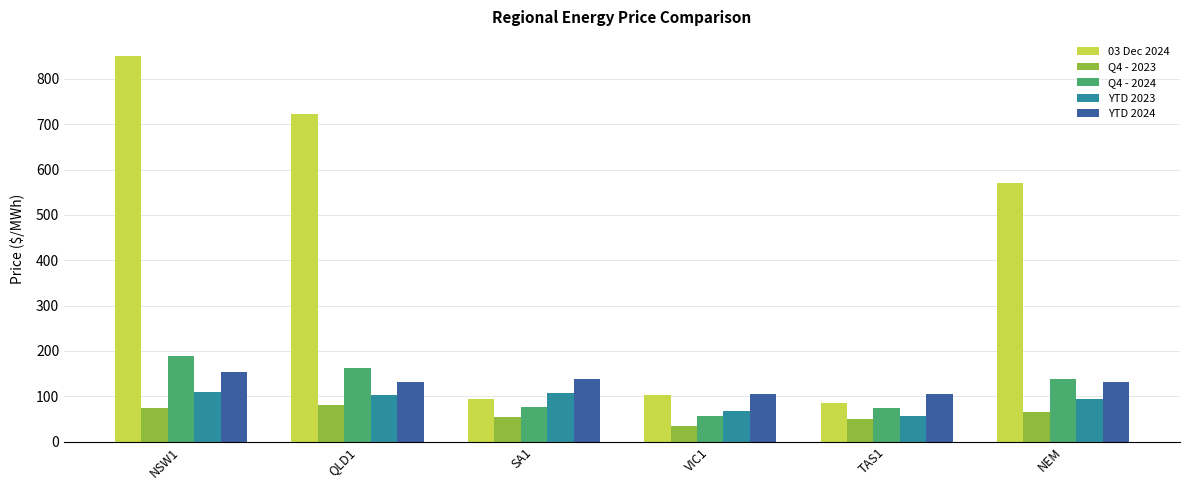

Which series has the widest spread of values?

03 Dec 2024